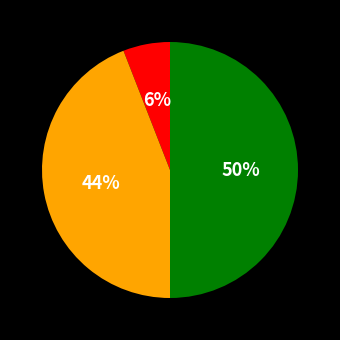

To the nearest percent, what is the average slice percentage?

33%